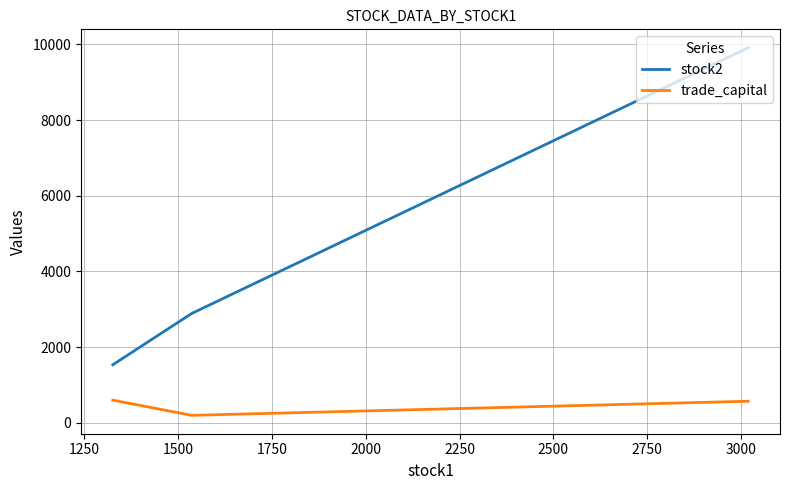

List the series in order of their peak value, lowest first.

trade_capital, stock2